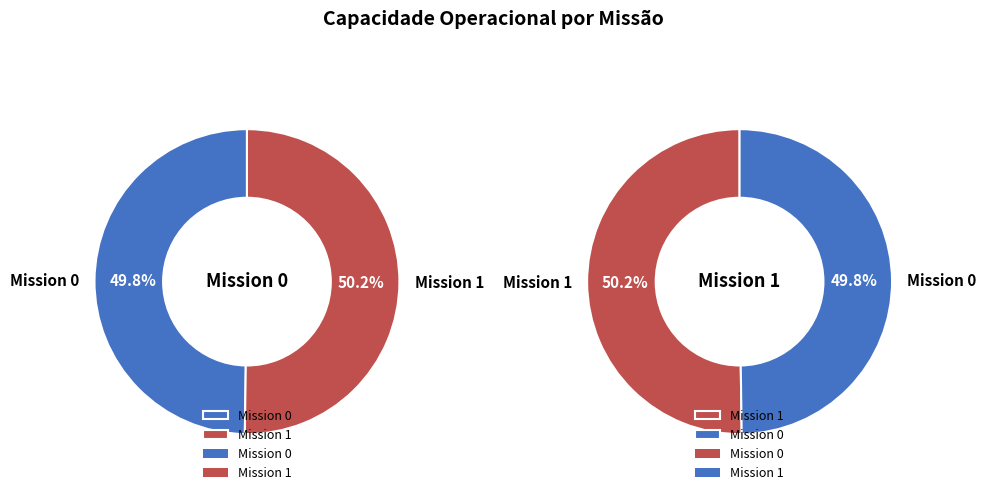

Rank the categories by value from highest to lowest.

1, 0